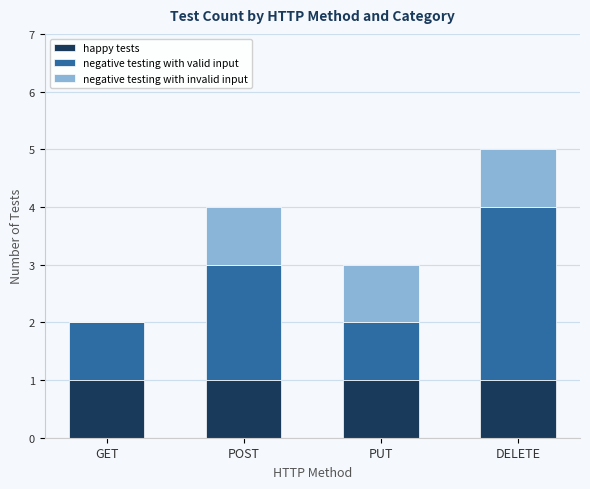

What are all the series names shown in the legend?

happy tests, negative testing with valid input, negative testing with invalid input